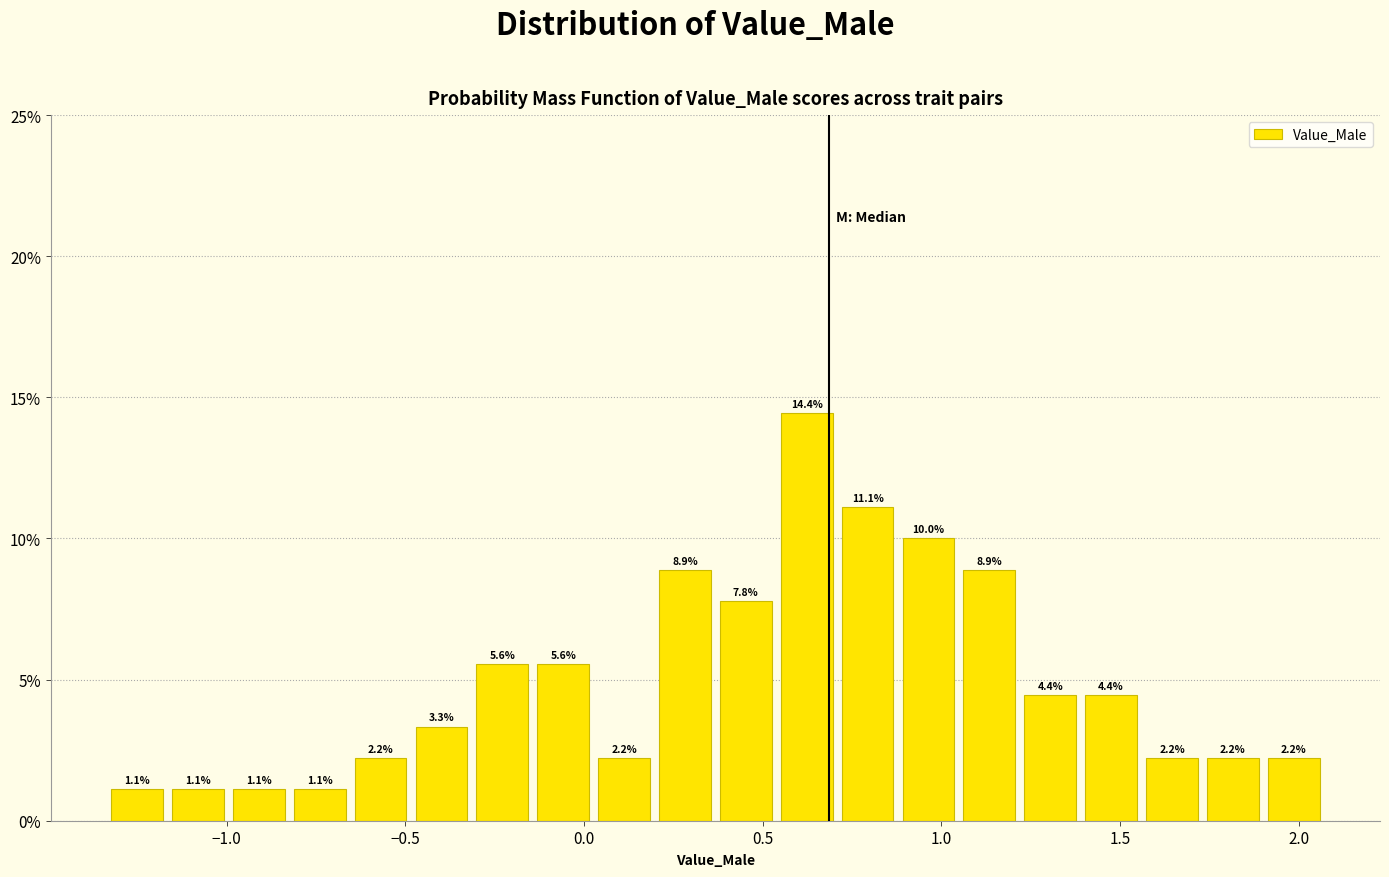

Around what value on the x-axis is the tallest bar? Give the approximate position of its centre, as read against the axis.

0.60